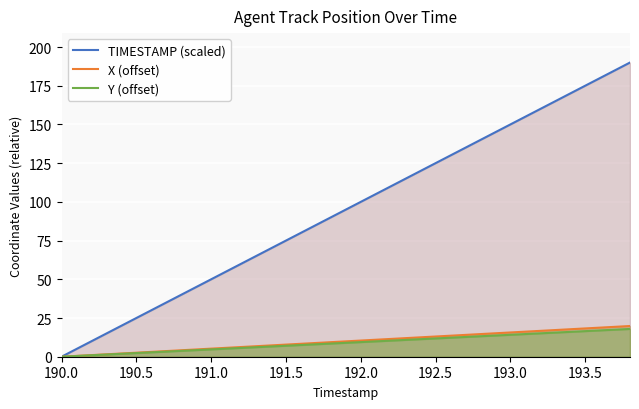

What is the value of the TIMESTAMP (scaled) point at the 2nd from the left?

10.0